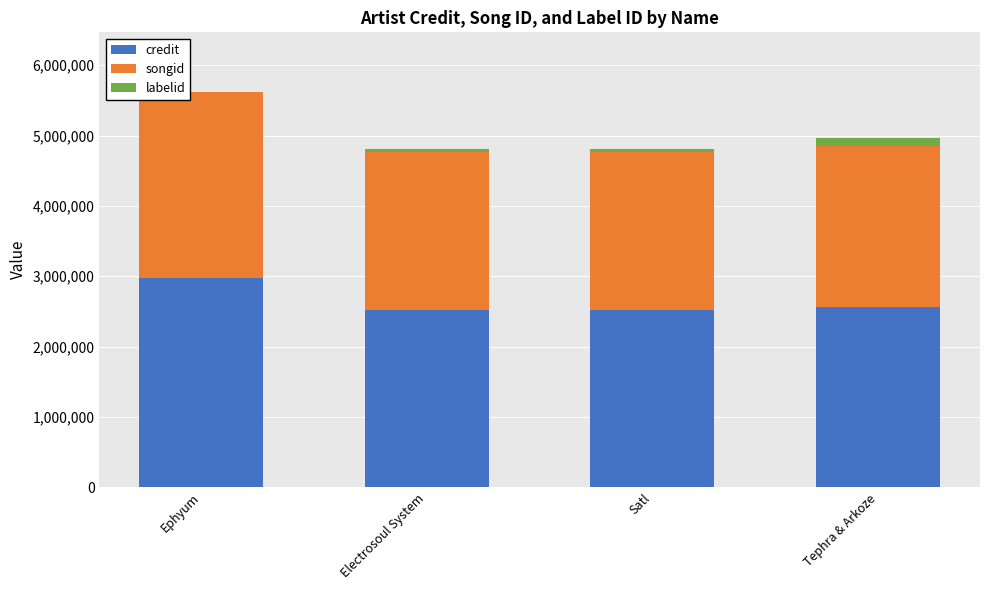

Reading left to right, what are the values for credit?

Ephyum=2969358	Electrosoul System=2522973	Satl=2522973	Tephra & Arkoze=2567583